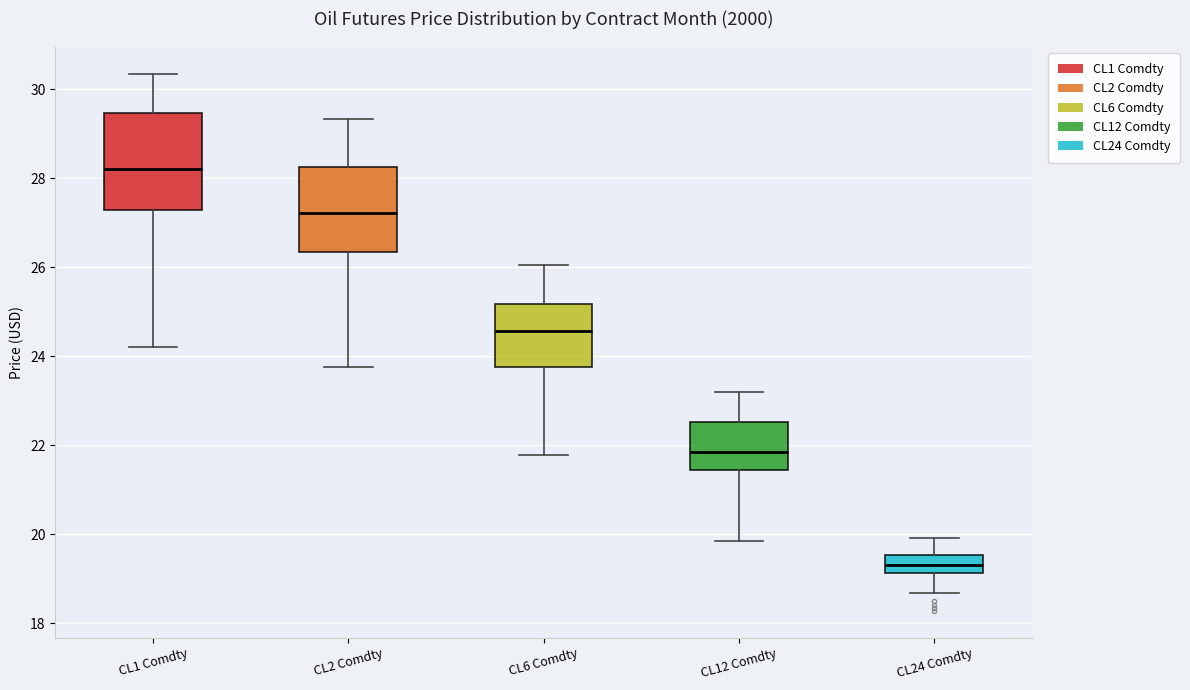

Which box's median line is the highest?

CL1 Comdty